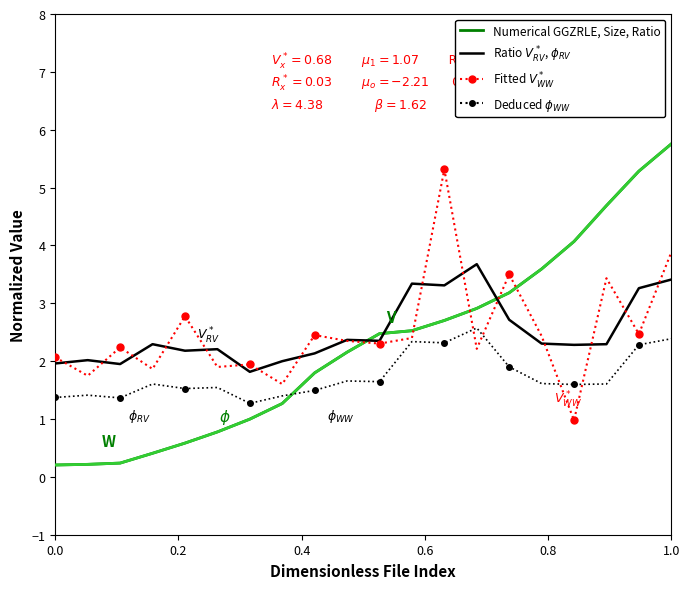

The value of Original Size at progp is 1.4. True or false?

False